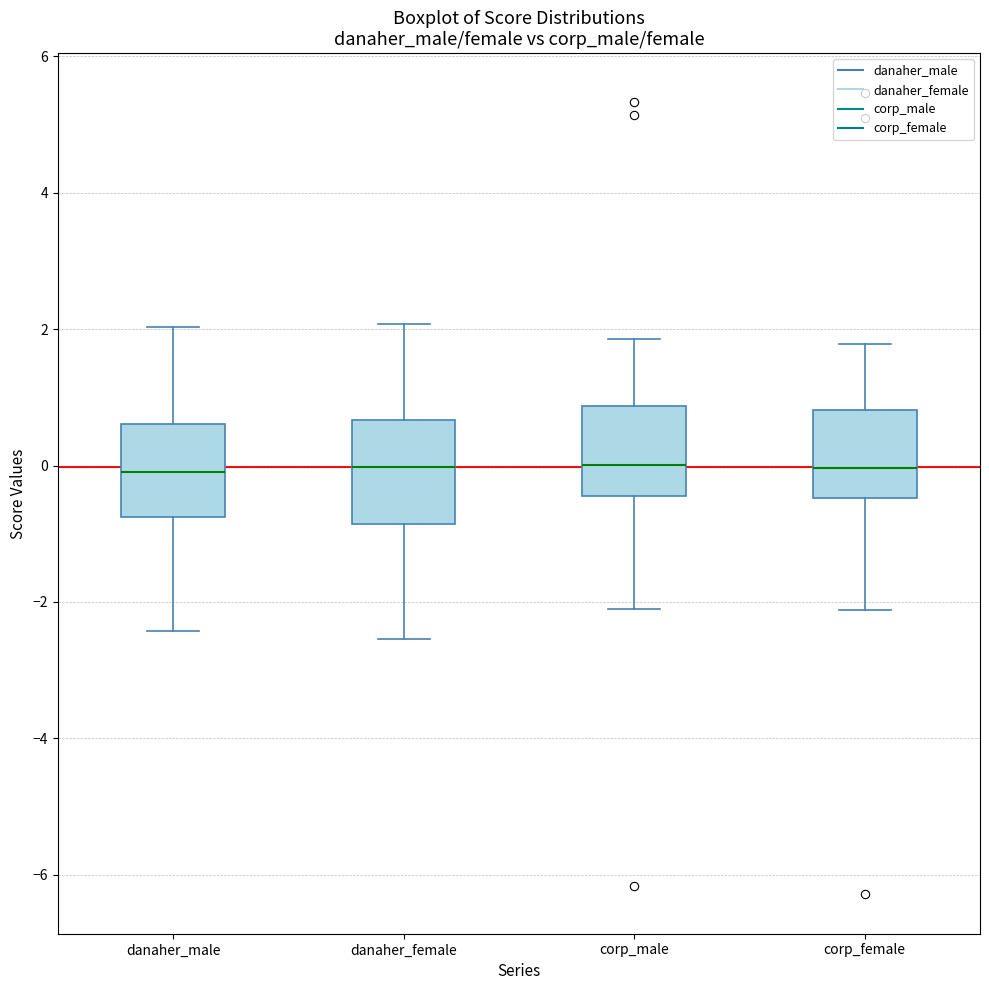

Reading left to right, transcribe this box plot: for each box, give where its median line is, the range the box spans, and where its two whiskers end, as read against the y-axis. The values are not printed on the chart, so give them approximately, as read against the axis.

danaher_male: median 0.0, box -0.8 to 0.6, whiskers -2.4 to 2.0
danaher_female: median 0.0, box -0.8 to 0.6, whiskers -2.6 to 2.0
corp_male: median 0.0, box -0.4 to 0.8, whiskers -2.2 to 1.8
corp_female: median 0.0, box -0.4 to 0.8, whiskers -2.2 to 1.8